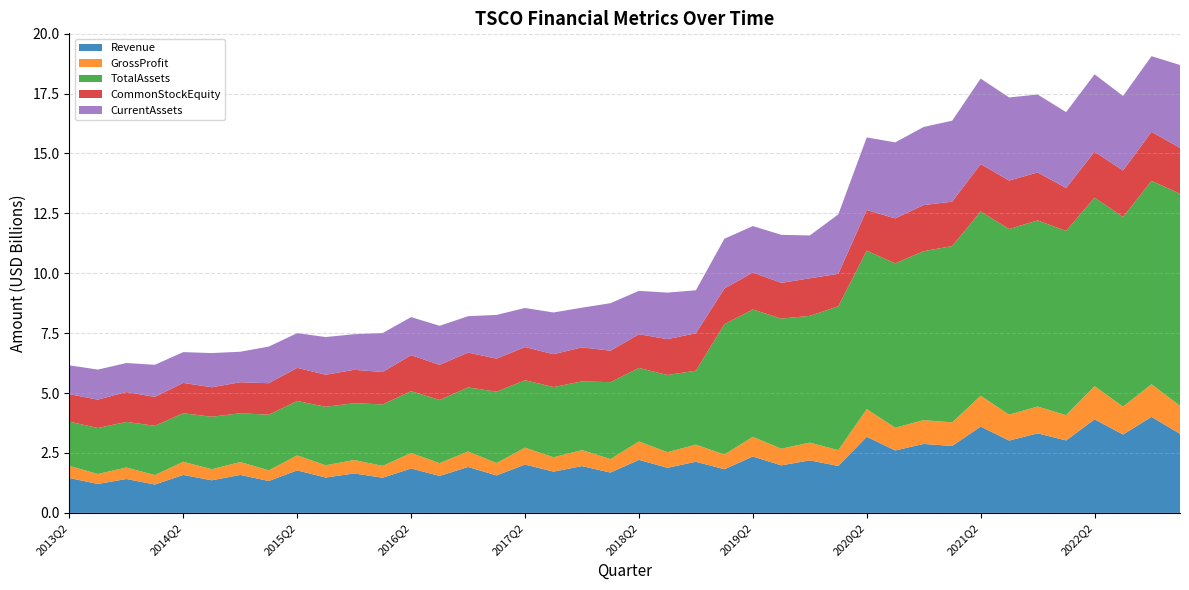

Reading left to right, extract all data points from this chart.

Revenue: 1455767000	1208090000	1415089000	1183680000	1583831000	1359950000	1584254000	1331352000	1772900000	1475645000	1646610000	1467797000	1852534000	1542706000	1916542000	1564078000	2017762000	1721704000	1952838000	1682901000	2213249000	1881625000	2133271000	1822220000	2353782000	1984144000	2191785000	1959188000	3176327000	2606572000	2878265000	2792336000	3601559000	3017926000	3319284000	3024132000	3903406000	3270804000	4006375000	3299225000
GrossProfit: 506140000	415666000	479712000	396219000	550532000	464069000	539595000	444605000	625320000	512248000	561001000	494444000	649222000	535274000	646262000	518203000	704708000	600456000	668598000	563649000	769414000	653132000	716333000	614984000	820745000	694240000	741801000	661249000	1156813000	947957000	995530000	983780000	1287485000	1085310000	1120578000	1056509000	1386255000	1165815000	1363625000	1169908000
TotalAssets: 1846424000	1919306000	1903391000	2056392000	2025528000	2188698000	2034571000	2322010000	2271270000	2440586000	2370826000	2564528000	2578766000	2635733000	2674942000	2976402000	2815572000	2928351000	2868769000	3207787000	3067406000	3220934000	3085262000	5437201000	5312719000	5429296000	5289268000	6002405000	6611075000	6860797000	7049116000	7359679000	7687888000	7745194000	7767467000	7686808000	7869194000	7911728000	8489990000	8848815000
CommonStockEquity: 1143747000	1184511000	1246894000	1204557000	1265925000	1230207000	1293561000	1314878000	1383447000	1337260000	1393294000	1352703000	1501929000	1464740000	1453218000	1379498000	1382566000	1371401000	1418673000	1313245000	1406042000	1495297000	1561820000	1485576000	1544942000	1491822000	1567123000	1353723000	1695730000	1875866000	1923840000	1852299000	1980113000	2020753000	2002665000	1790022000	1913867000	1941145000	2042416000	1914546000
CurrentAssets: 1205681000	1253618000	1209248000	1340138000	1284185000	1426587000	1273990000	1526915000	1449507000	1573364000	1485431000	1626050000	1588535000	1629756000	1517809000	1824260000	1630522000	1741995000	1655368000	1984093000	1810728000	1941708000	1794399000	2079085000	1937808000	2005498000	1787887000	2480239000	3030112000	3170962000	3258685000	3380834000	3567143000	3467861000	3250440000	3168275000	3230396000	3109805000	3157775000	3458921000